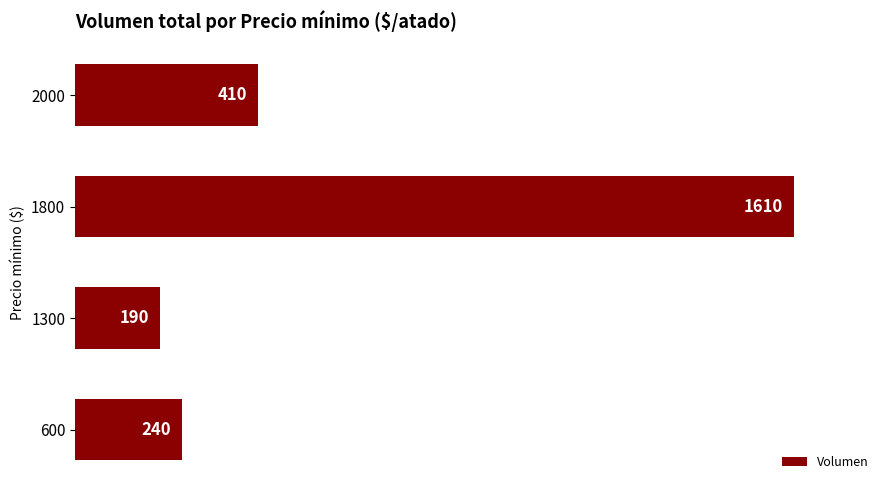

Reading bottom to top, transcribe all the data shown in this chart.

240	190	1610	410